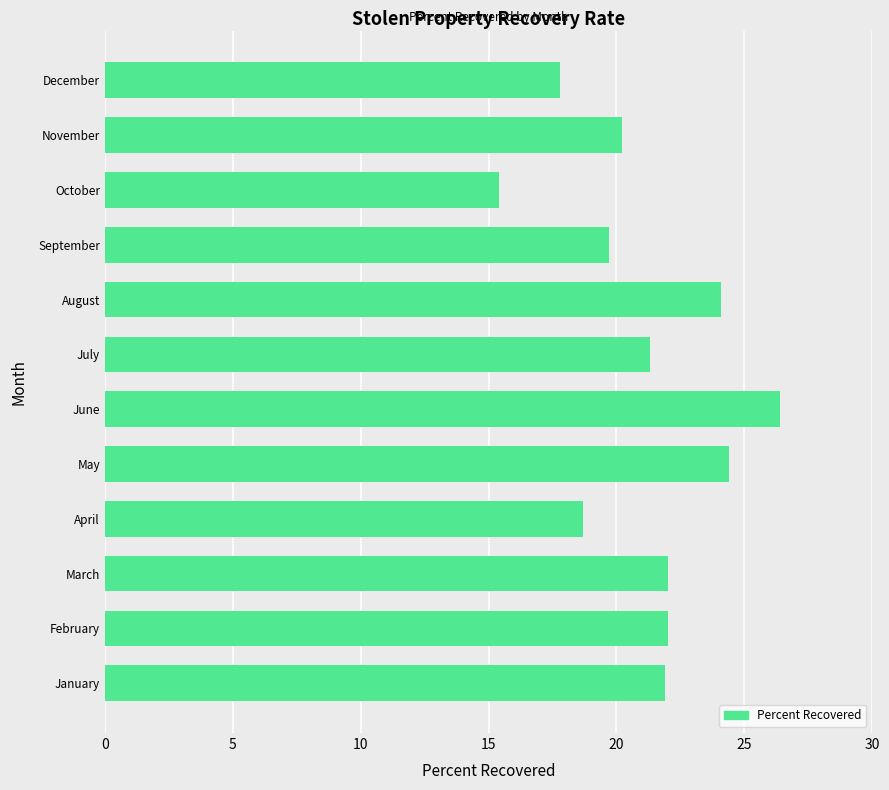

What is the difference between the maximum and minimum values?

11.0